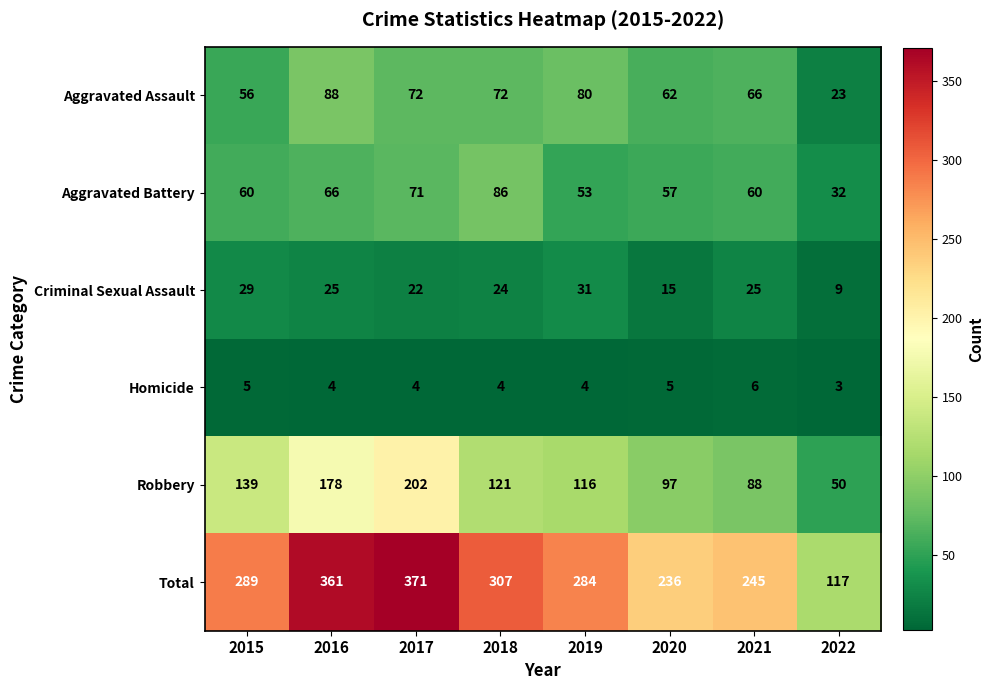

What is the difference between the second highest and second lowest values in the Criminal Sexual Assault series?

14